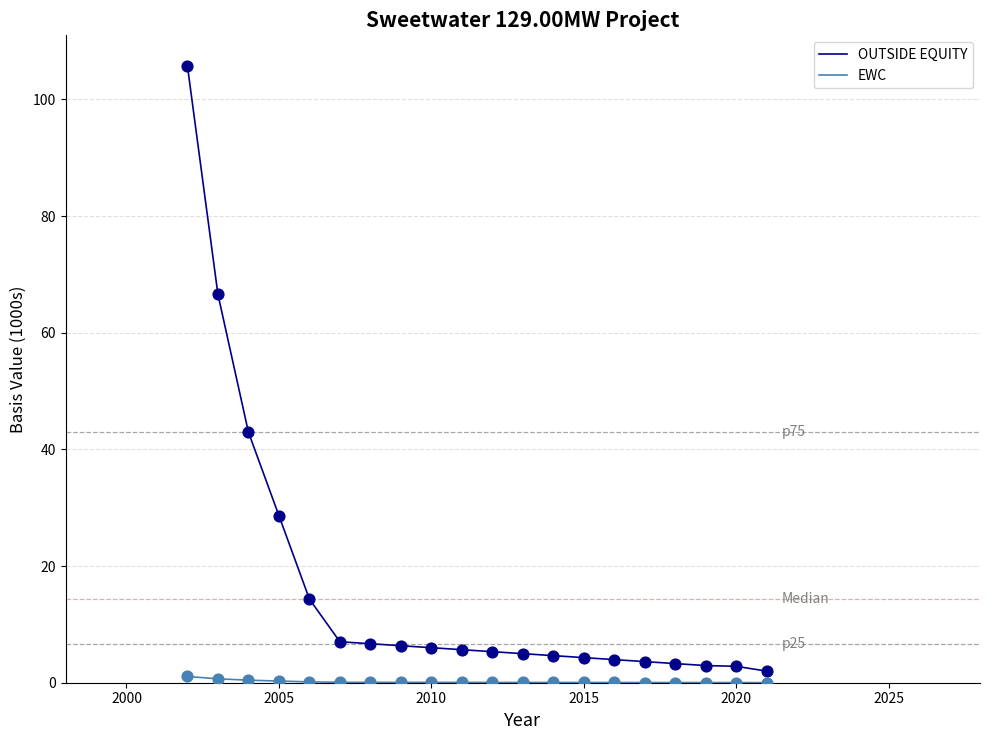

Which series has the largest range (max minus min)?

OUTSIDE EQUITY